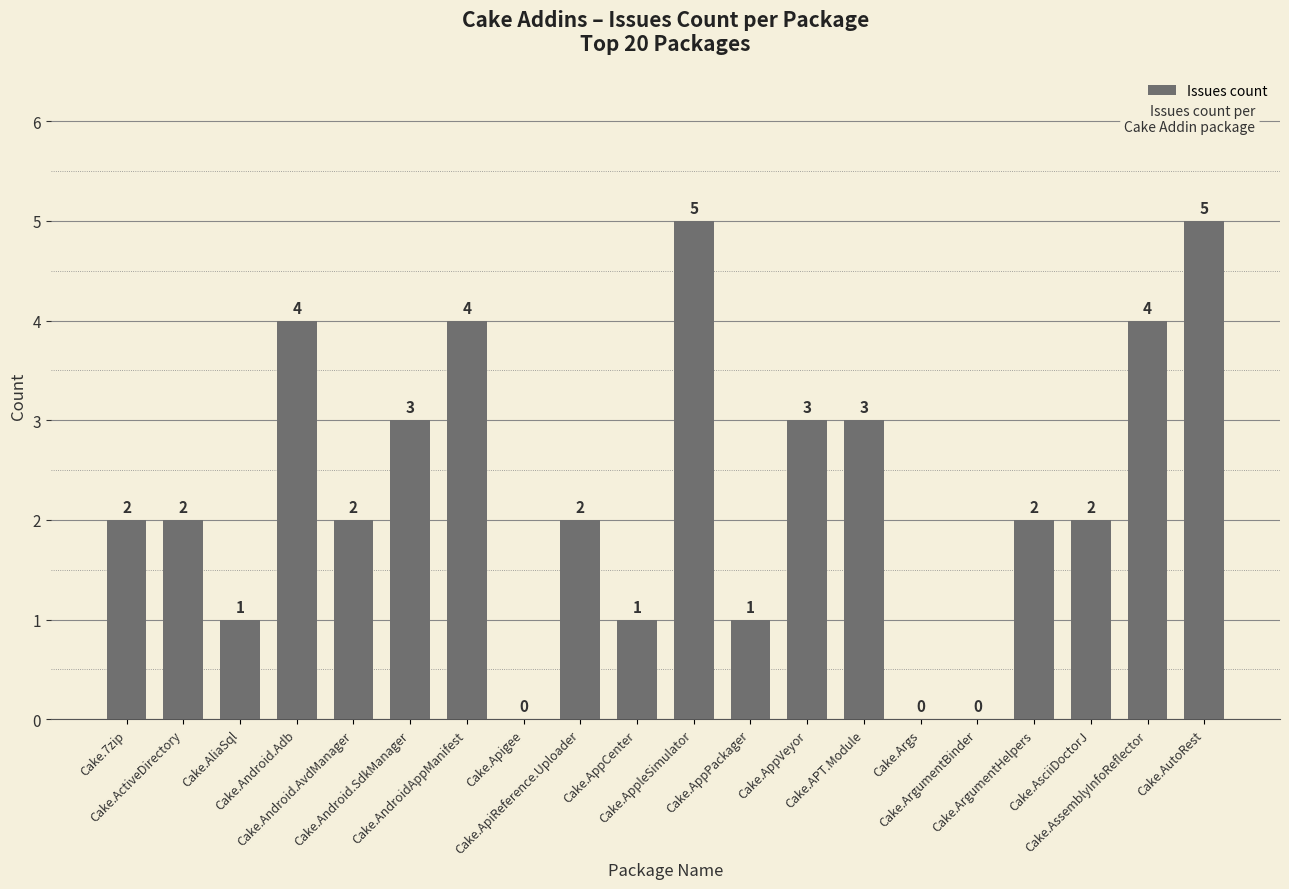

What is the change in value from Cake.ActiveDirectory to Cake.AppVeyor?

+1